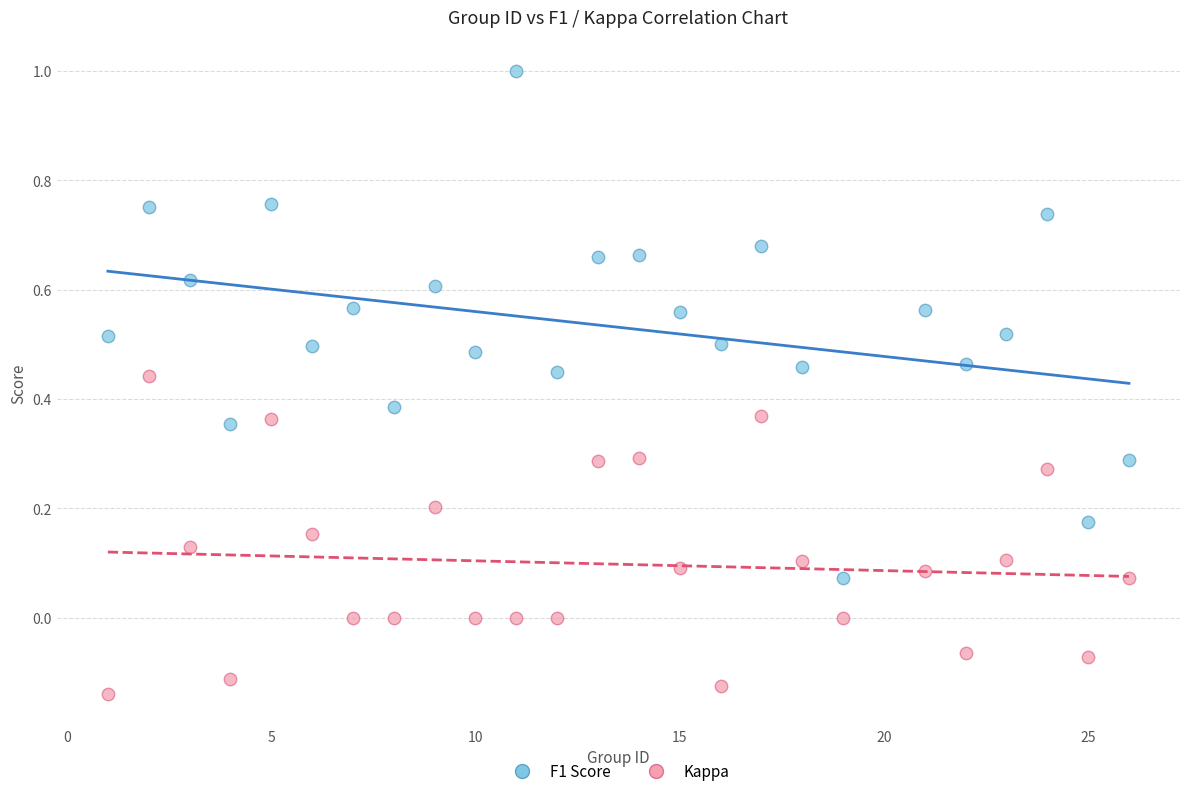

Across all data points, what is the range of Y values (max minus min)?

1.1